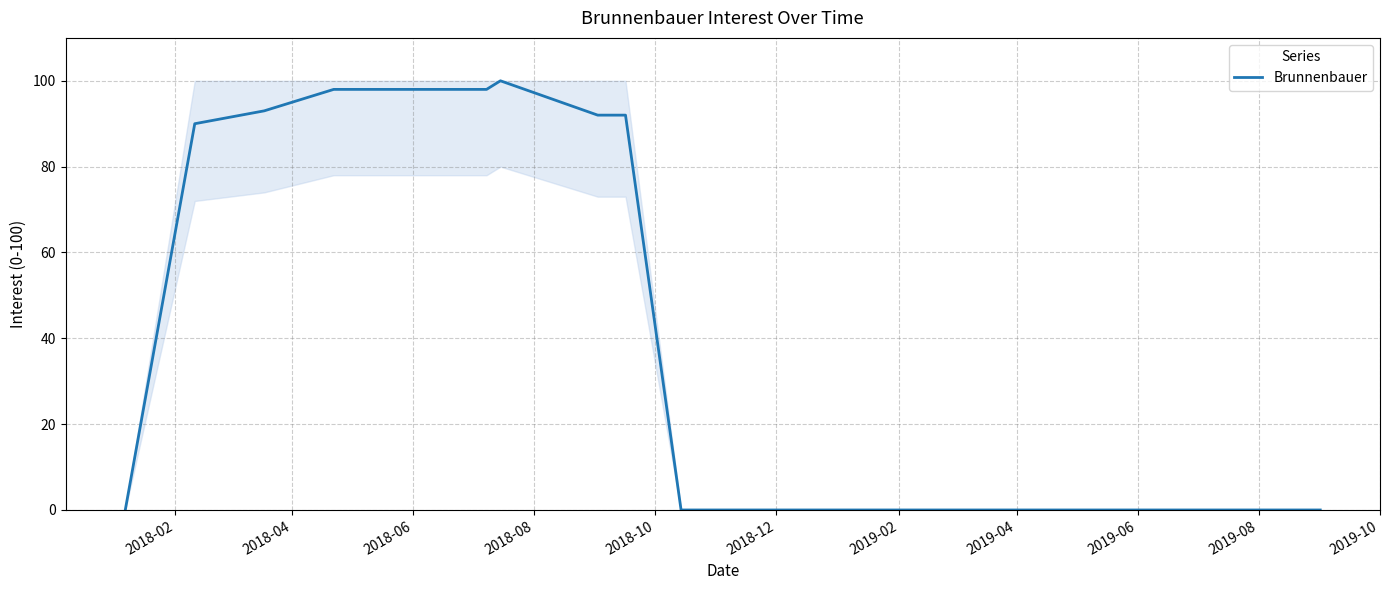

What is the greatest value displayed?

100